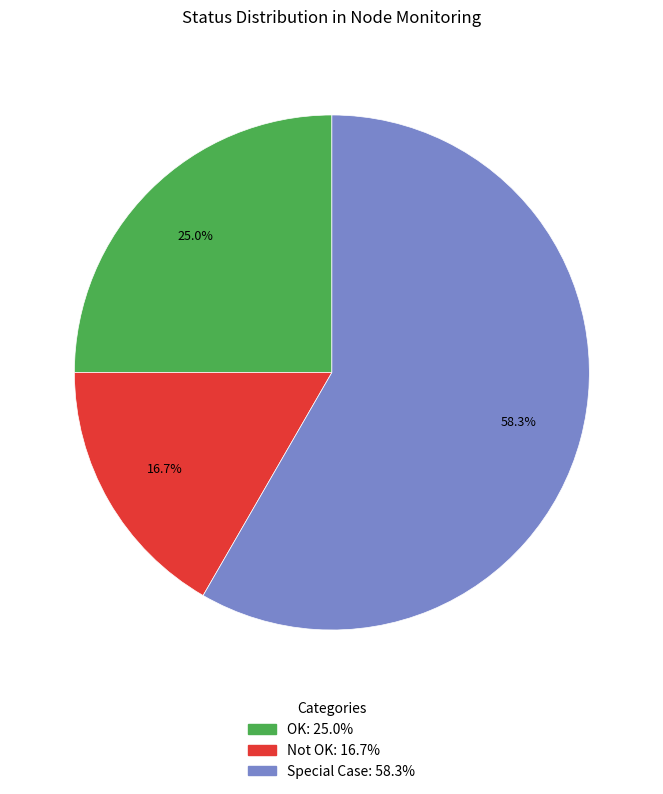

Which slice represents more than half of the pie?

Special Case